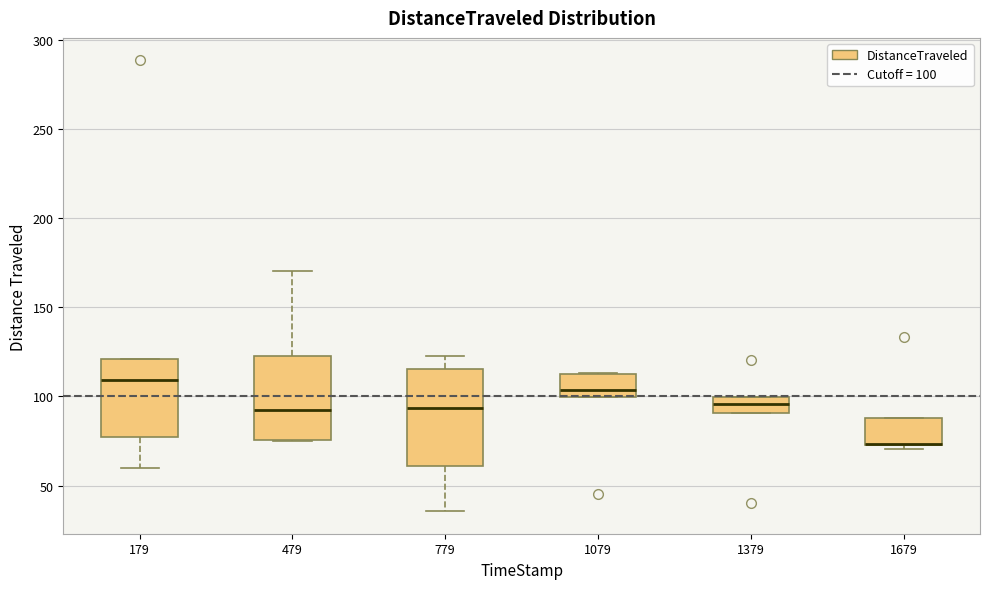

Where does the upper whisker of the box at x = 779 end on the y-axis? The values are not printed on the chart, so give them approximately, as read against the axis.

120